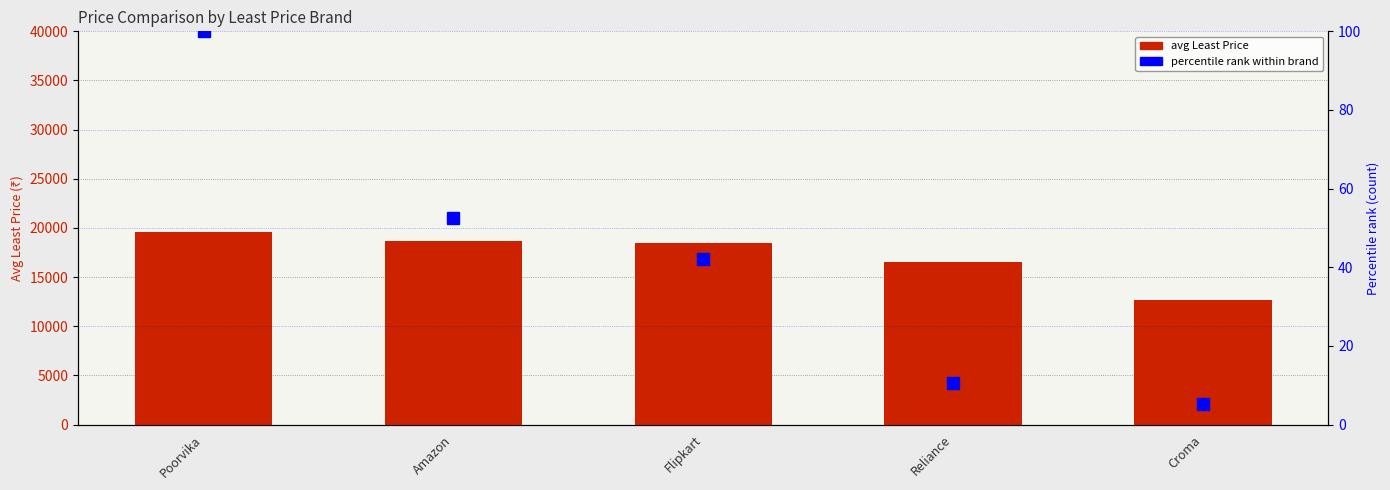

Which series has the largest total across all categories?

avg Least Price